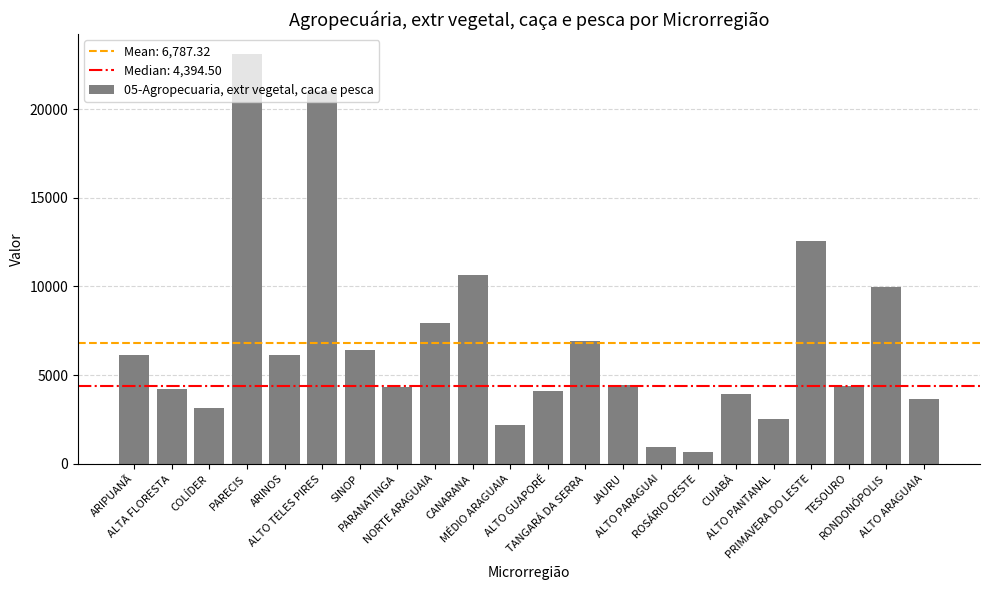

What is the difference between the values at ALTA FLORESTA and PRIMAVERA DO LESTE?

8327